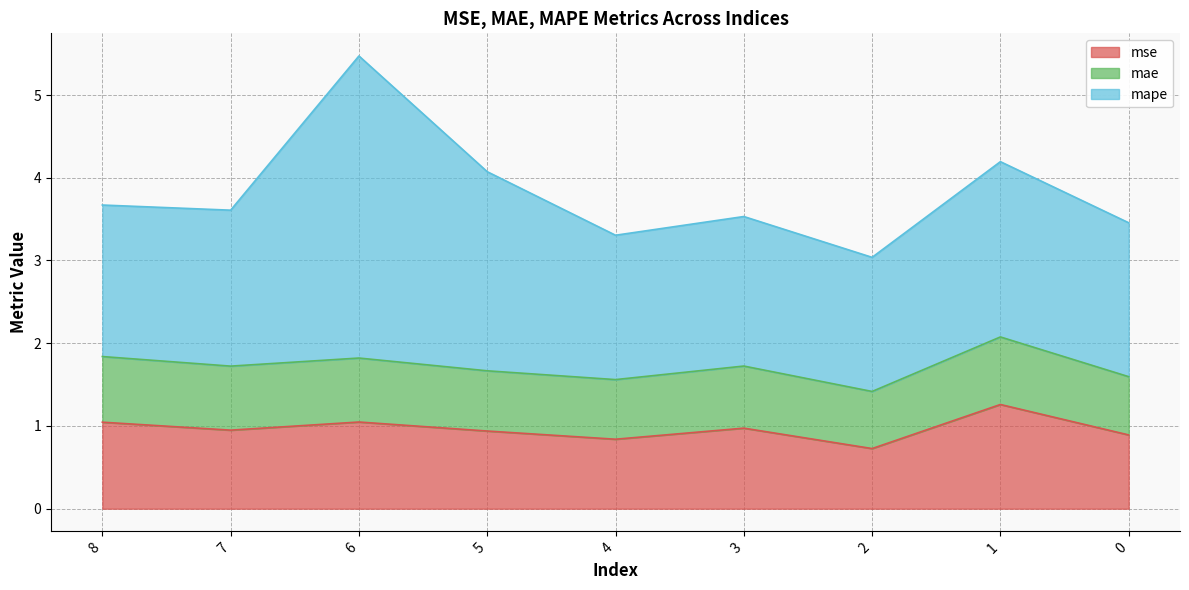

Where is the first local minimum for mse?

7